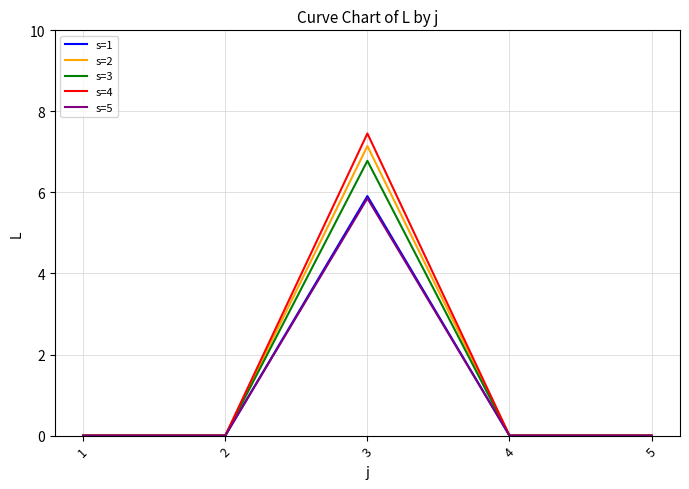

What is the difference between the maximum and minimum values in the s=1 series?

5.9